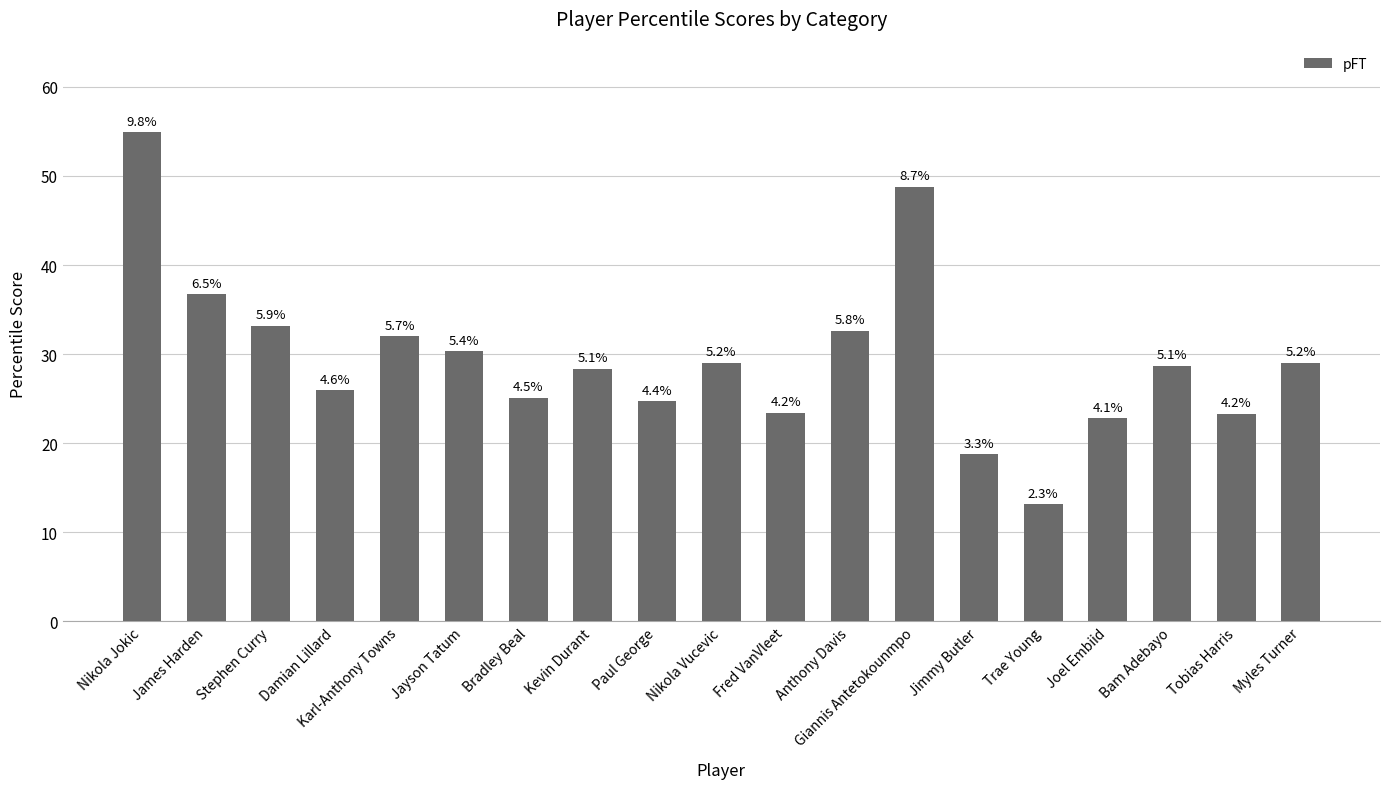

What is the change in value from Paul George to Nikola Vucevic?

+4.3